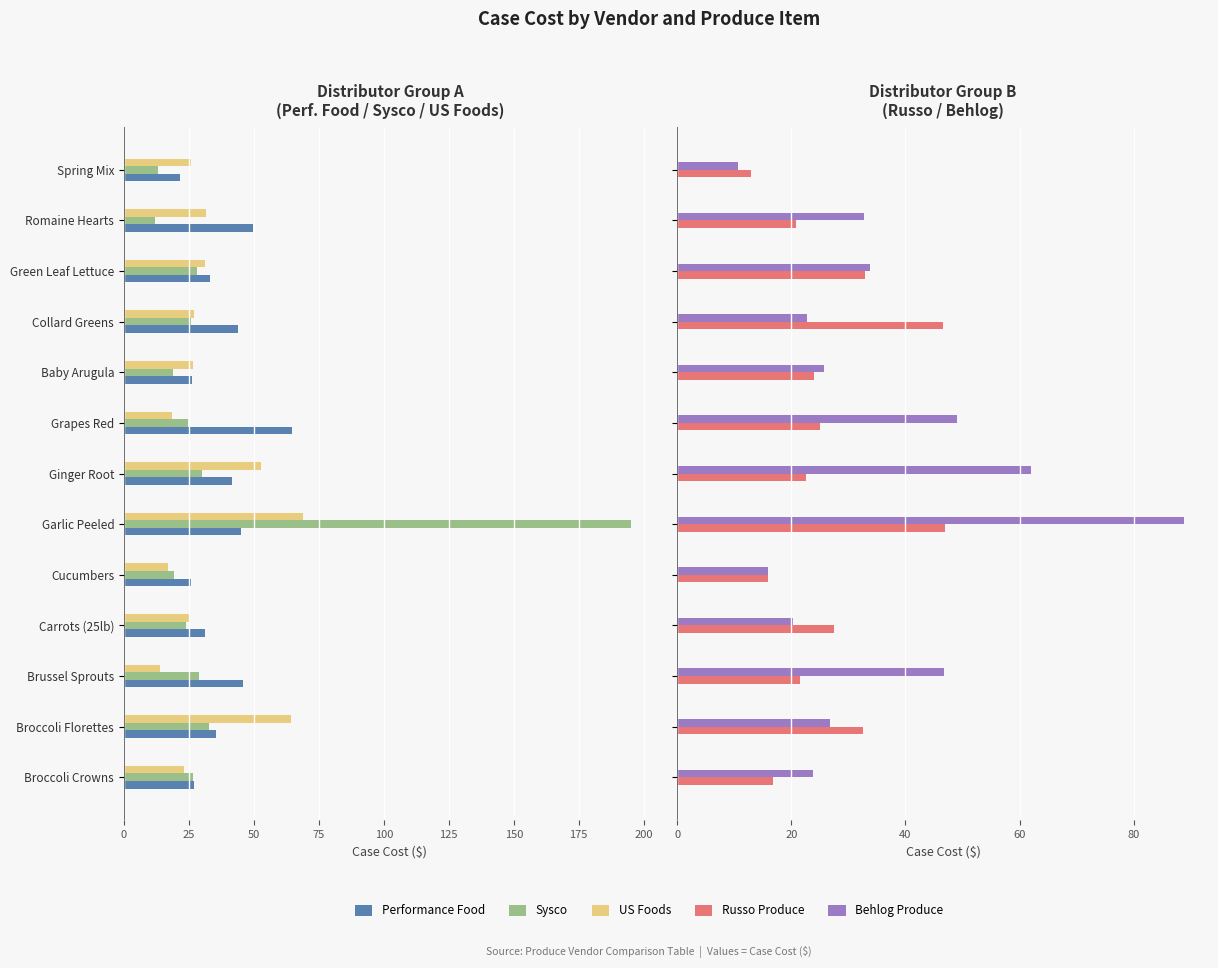

How many bars are there in each group?

5